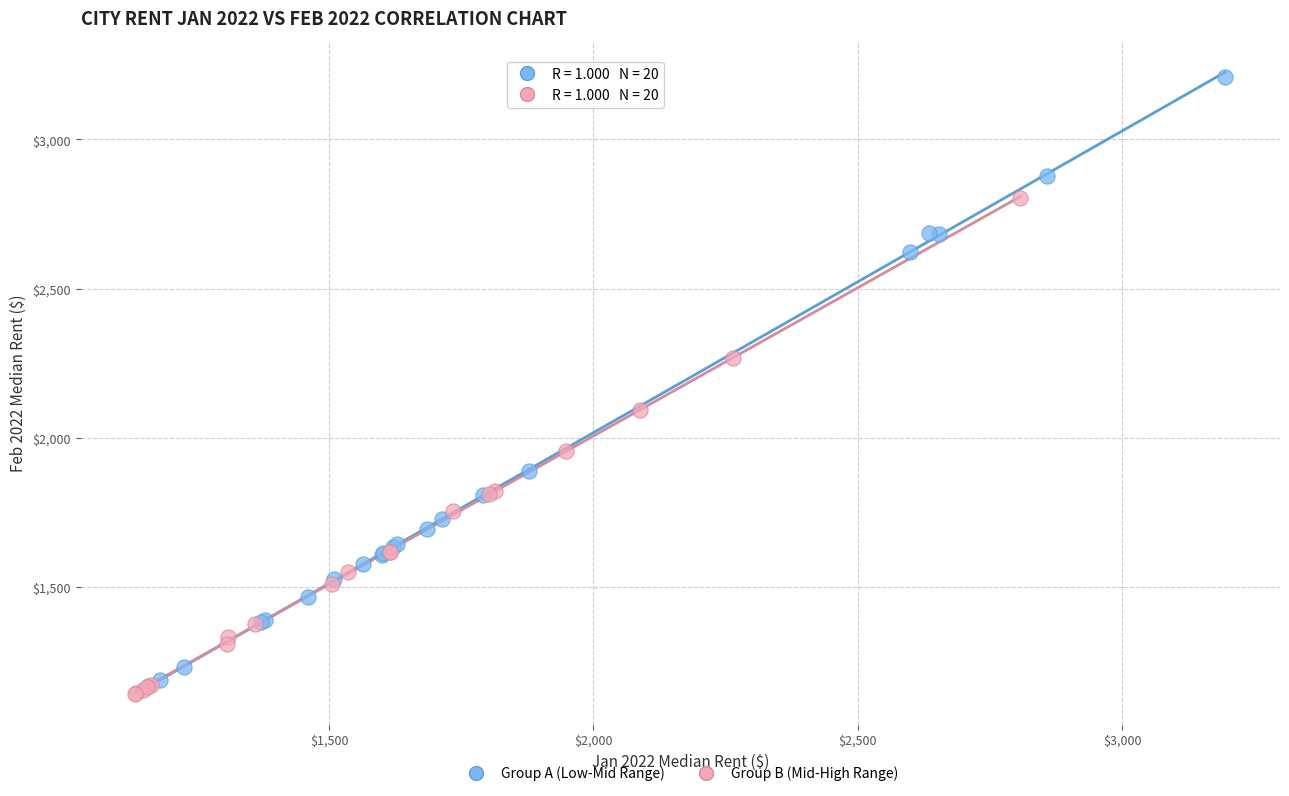

Which series has the widest spread of Y values?

Group A (Low-Mid Range)